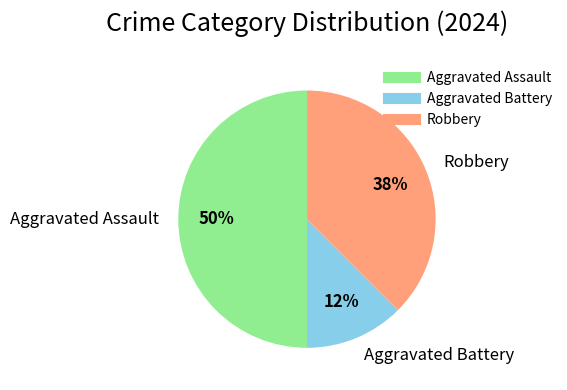

How many segments does this pie chart have?

3